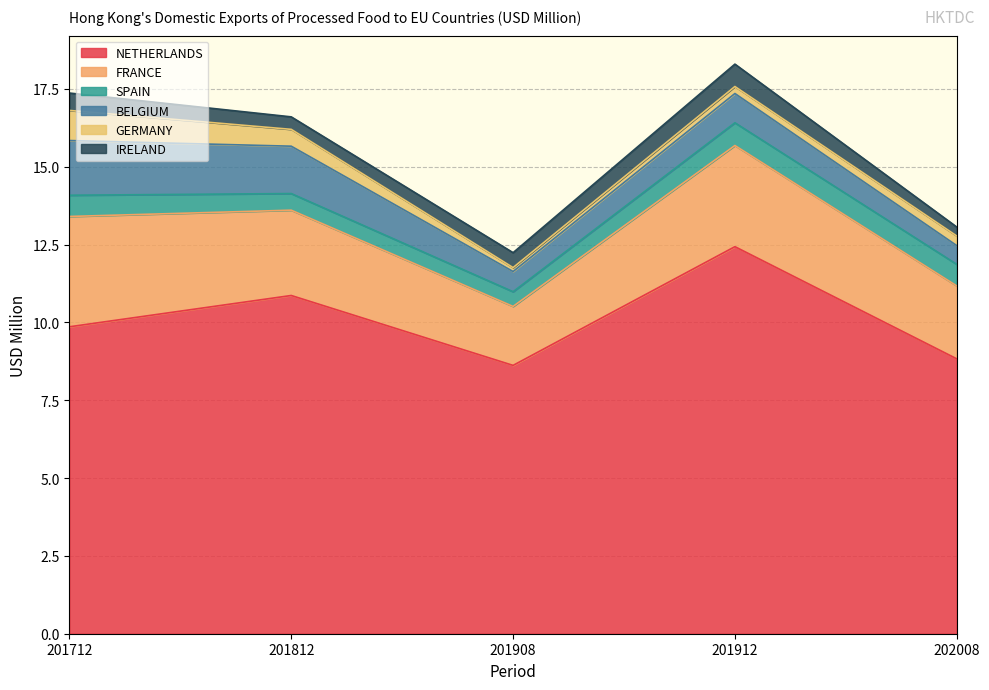

List the series in order of their peak value, lowest first.

IRELAND, SPAIN, GERMANY, BELGIUM, FRANCE, NETHERLANDS